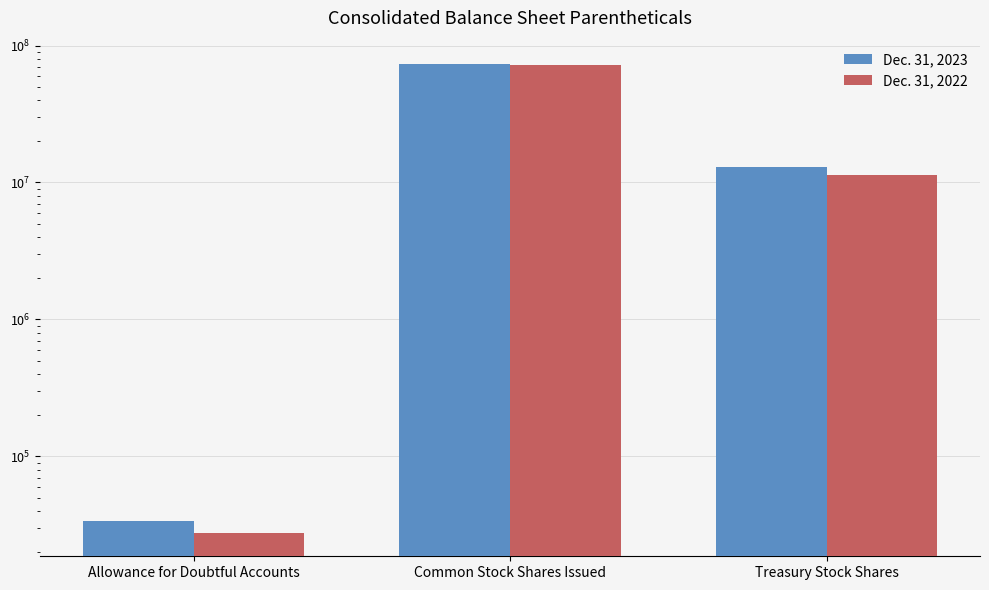

Reading left to right, list all the values displayed in this chart.

Dec. 31, 2023: 33925	73195055	13057298
Dec. 31, 2022: 27664	72701257	11284350